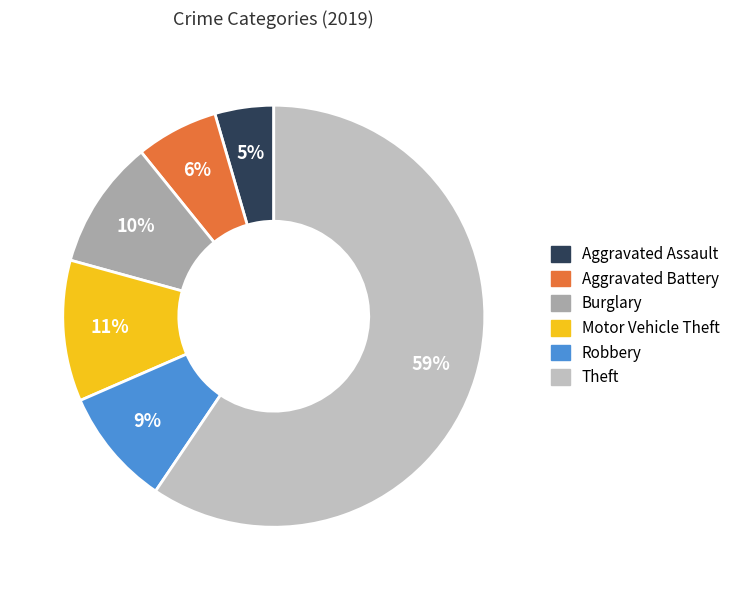

Which category has the biggest portion of the pie?

Theft